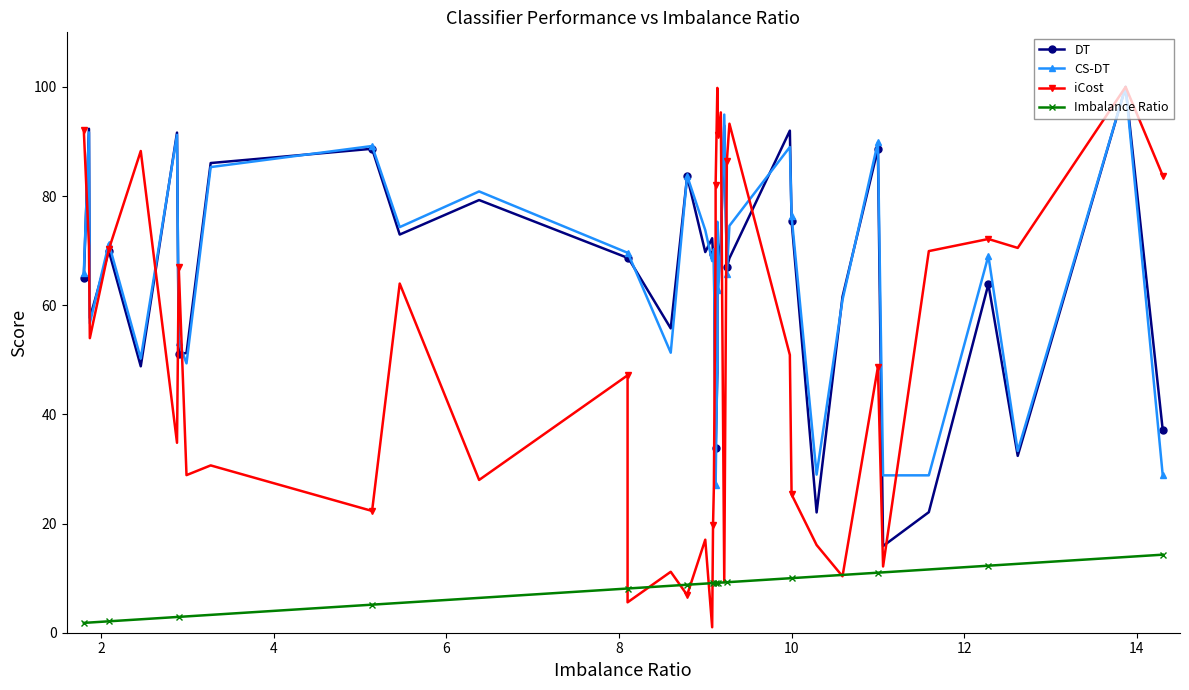

Reading left to right, what are all the values shown in this chart?

DT: 64.9	92.3	57.7	69.9	48.8	91.6	51.0	51.3	86.1	88.7	73.0	79.3	68.7	68.9	55.8	83.6	69.7	72.3	69.5	69.9	32.5	33.8	47.6	72.3	67.9	71.5	92.9	66.9	68.6	92.0	75.4	22.0	61.6	88.7	15.9	22.1	63.9	32.4	100.0	37.1
CS-DT: 65.9	91.7	56.7	71.3	50.2	91.2	53.2	49.4	85.3	89.2	74.3	80.9	69.6	69.7	51.3	83.7	73.8	68.1	69.2	70.3	30.2	27.0	49.8	75.3	62.8	70.3	94.9	65.8	74.6	89.0	76.3	29.0	61.0	89.9	28.8	28.8	69.1	33.3	100.0	28.8
iCost: 92.1	70.9	54.0	70.2	88.3	34.8	67.0	28.9	30.7	22.3	64.0	28.0	47.2	5.6	11.2	6.9	17.0	1.0	19.7	26.9	72.9	82.0	99.8	97.6	91.1	95.3	9.3	86.4	93.3	50.9	25.3	16.1	10.3	48.7	12.1	69.9	72.1	70.5	100.0	83.7
Imbalance Ratio: 1.8	1.9	1.9	2.1	2.5	2.9	2.9	3.0	3.3	5.1	5.5	6.4	8.1	8.1	8.6	8.8	9.0	9.1	9.1	9.1	9.1	9.1	9.1	9.1	9.2	9.2	9.2	9.2	9.3	10.0	10.0	10.3	10.6	11.0	11.1	11.6	12.3	12.6	13.9	14.3